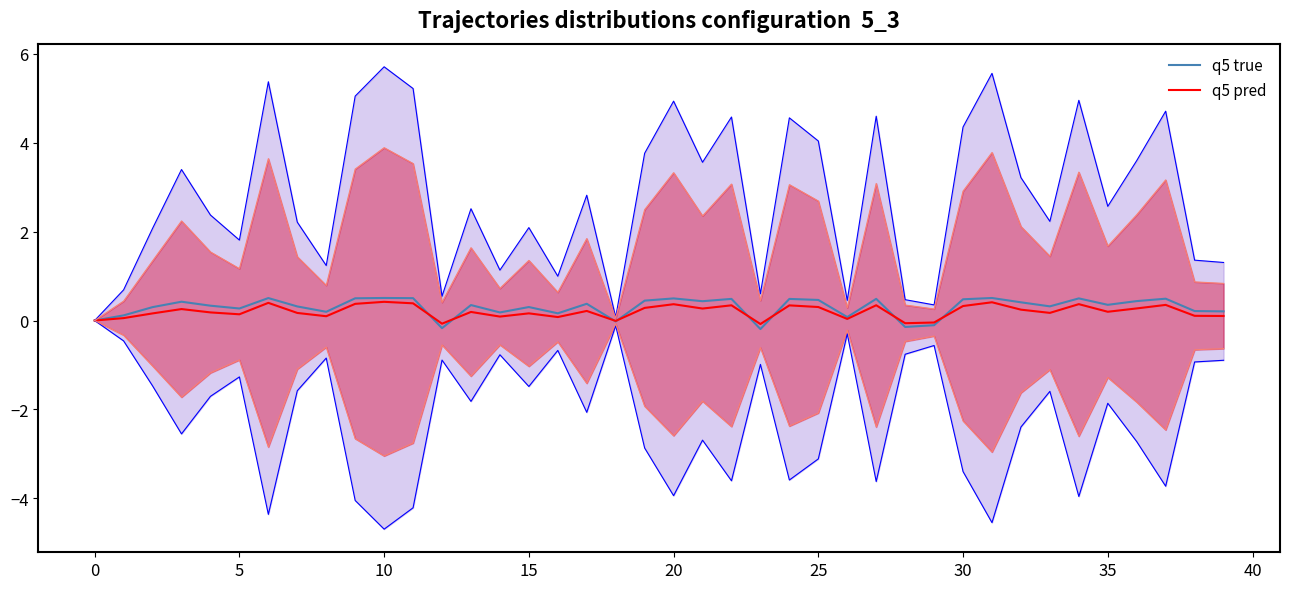

Which series has the largest range (max minus min)?

q5 true